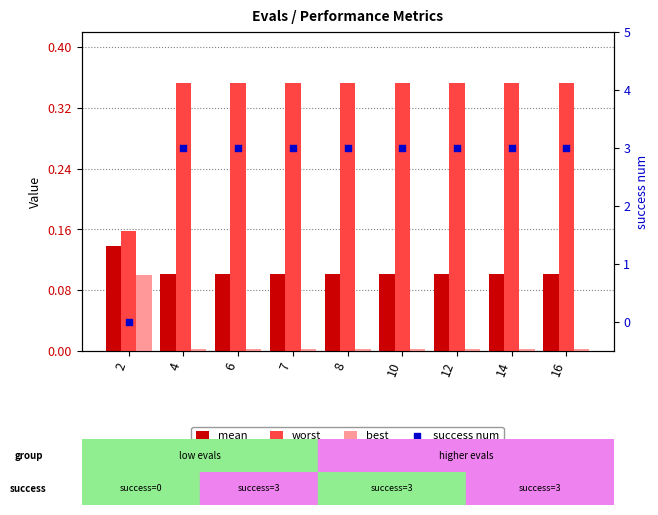

At which category is the sum across all series the highest?

4